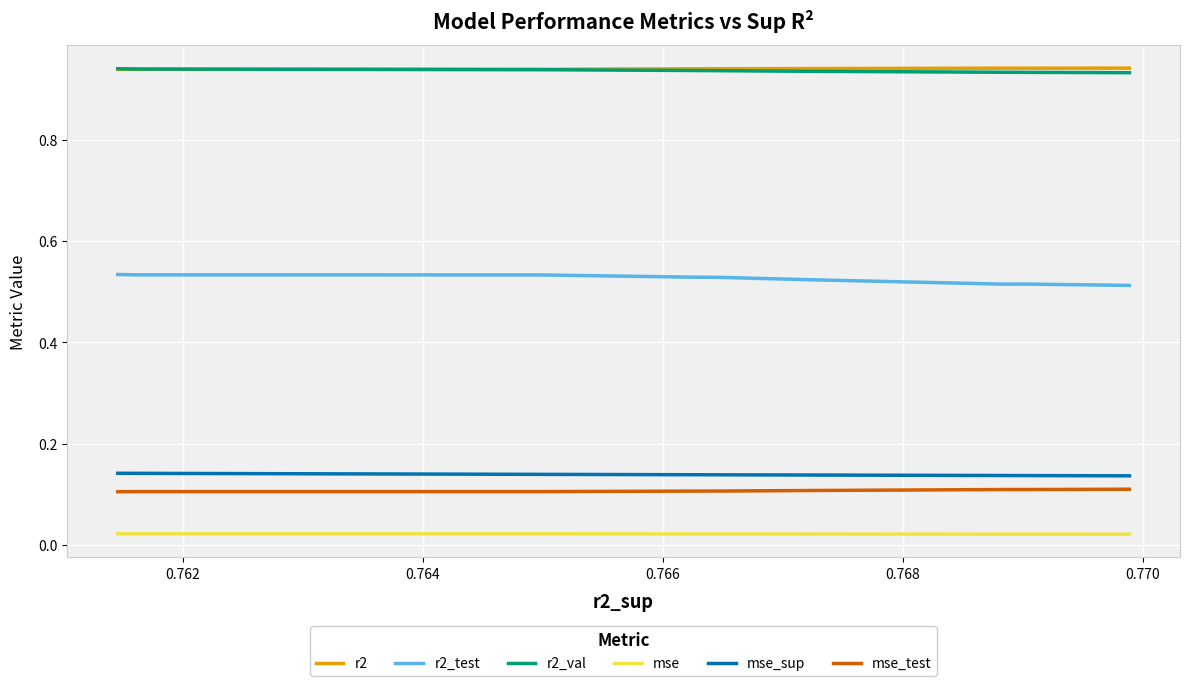

How many lines are shown in the chart?

6